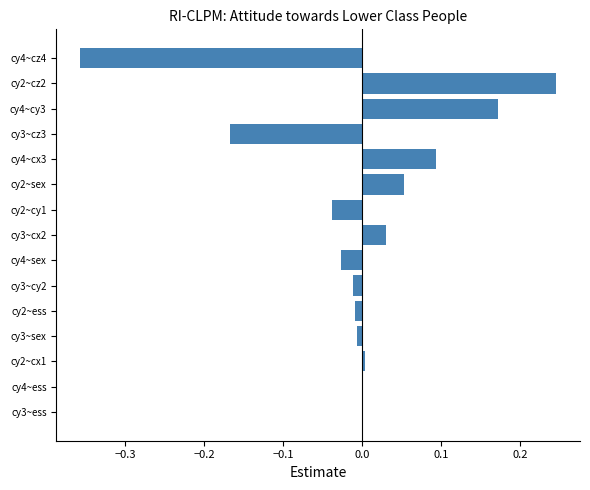

The value at cy4~ess is 0.0. True or false?

True